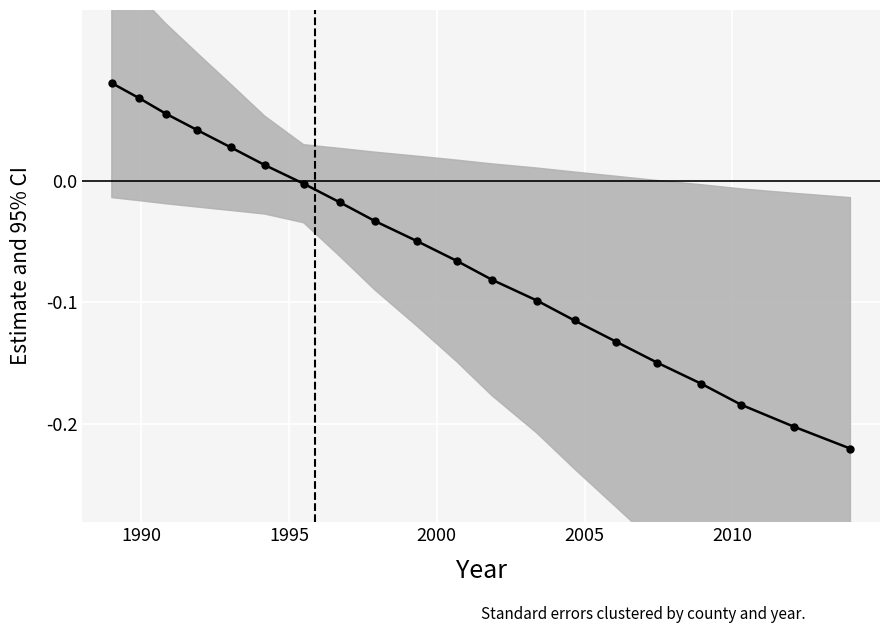

Which has a higher value, 2005 or 2000?

2000